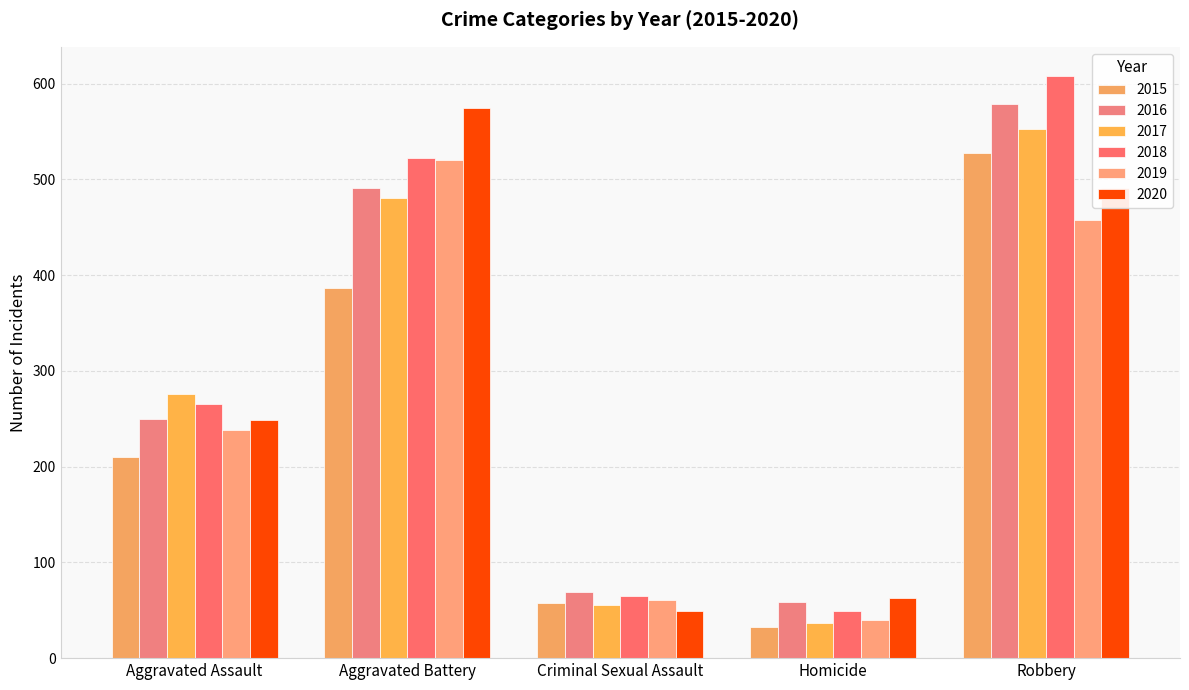

Where is 2019 nearest to the value 280?

Aggravated Assault